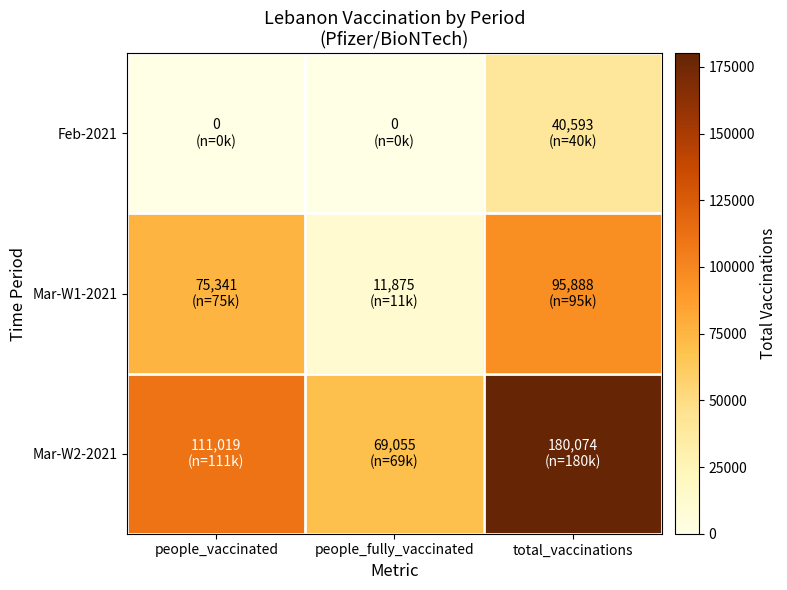

At how many categories does at least one series exceed 42438?

3